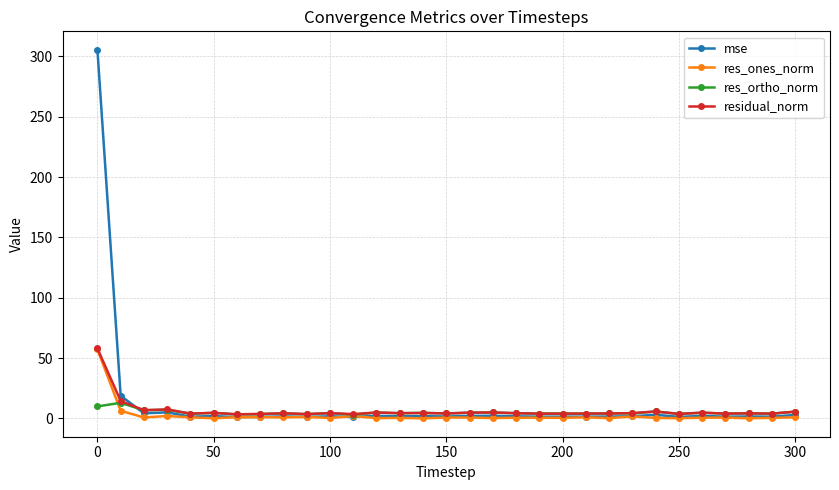

True or false: res_ortho_norm has more than 0 points higher than both neighbors.

True